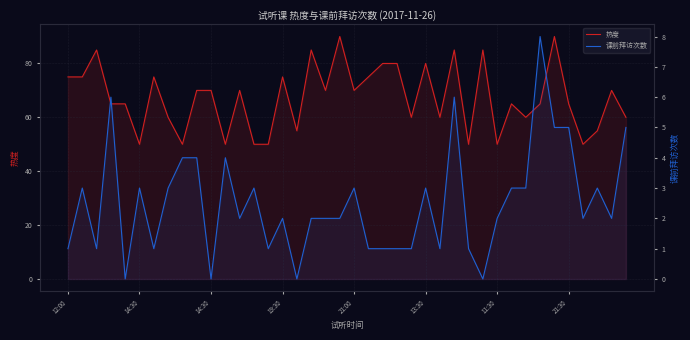

List the series in order of their peak value, highest first.

热度, 课前拜访次数